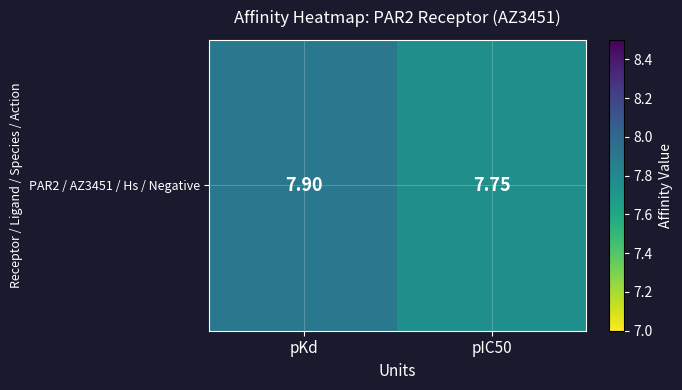

What is the sum of the values at pKd and pIC50?

15.7